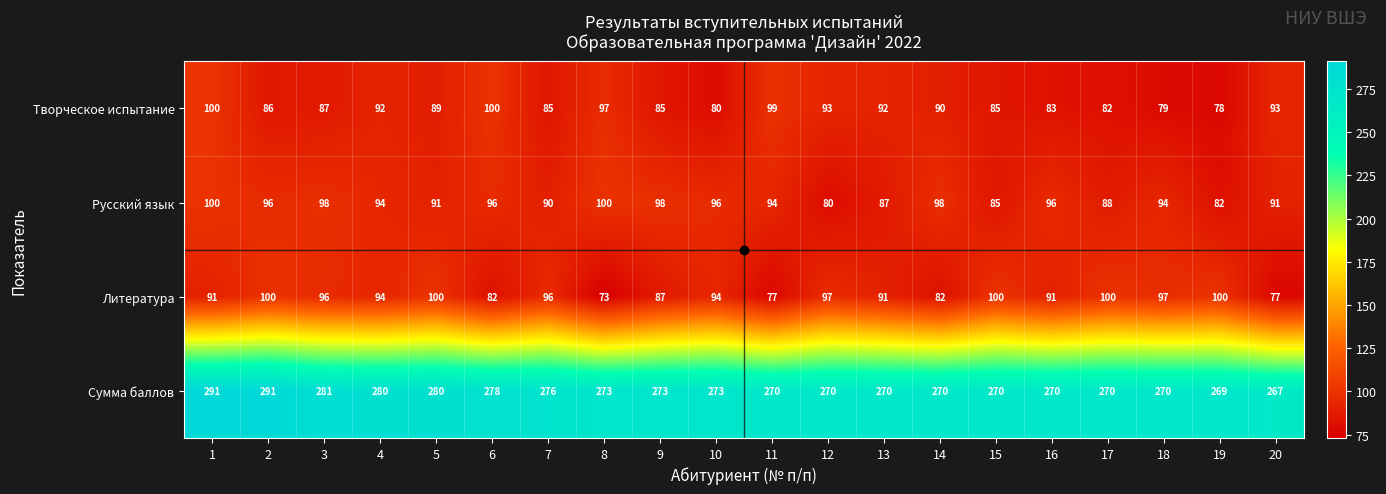

What is the sum of the Русский язык values at 1 and 16?

196